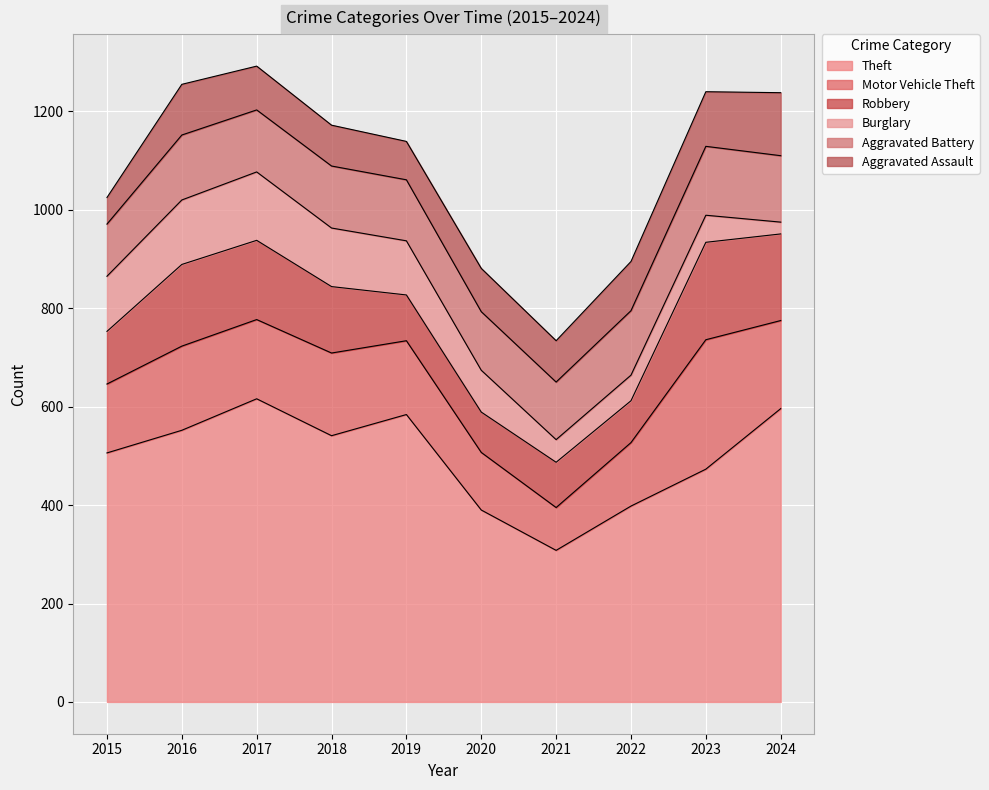

What are all the series names shown in the legend?

Theft, Motor Vehicle Theft, Robbery, Burglary, Aggravated Battery, Aggravated Assault